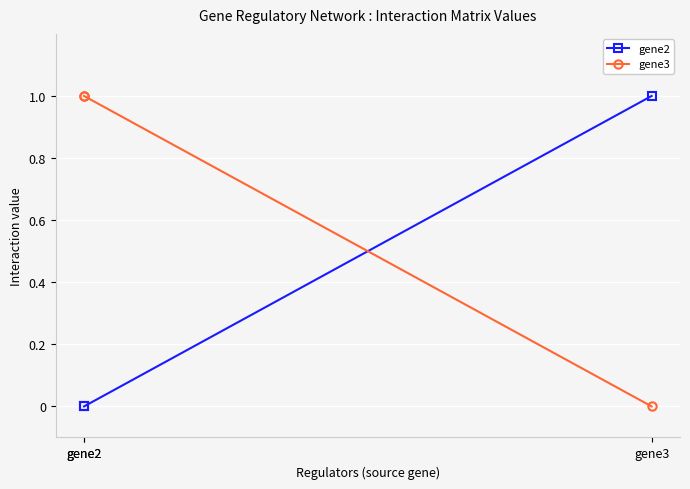

Which category has the highest value in the gene3 series?

gene2